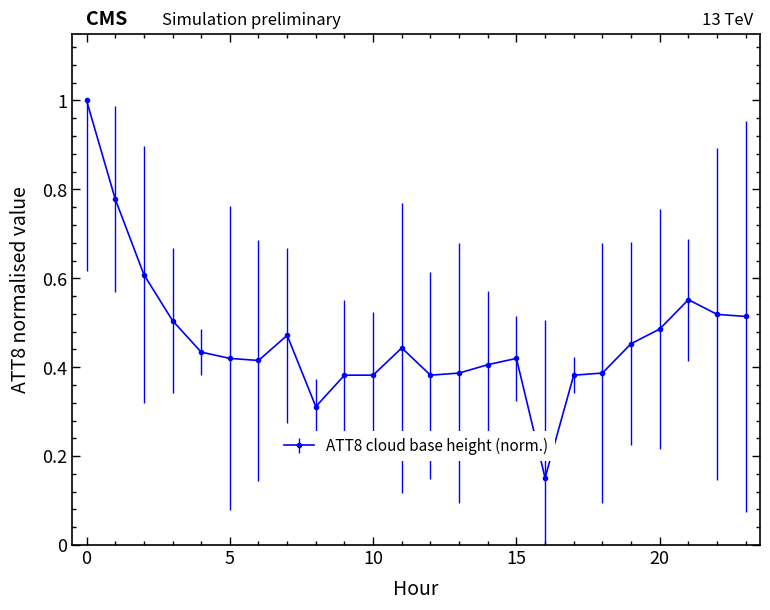

What is the difference between the maximum and second lowest values?

0.7